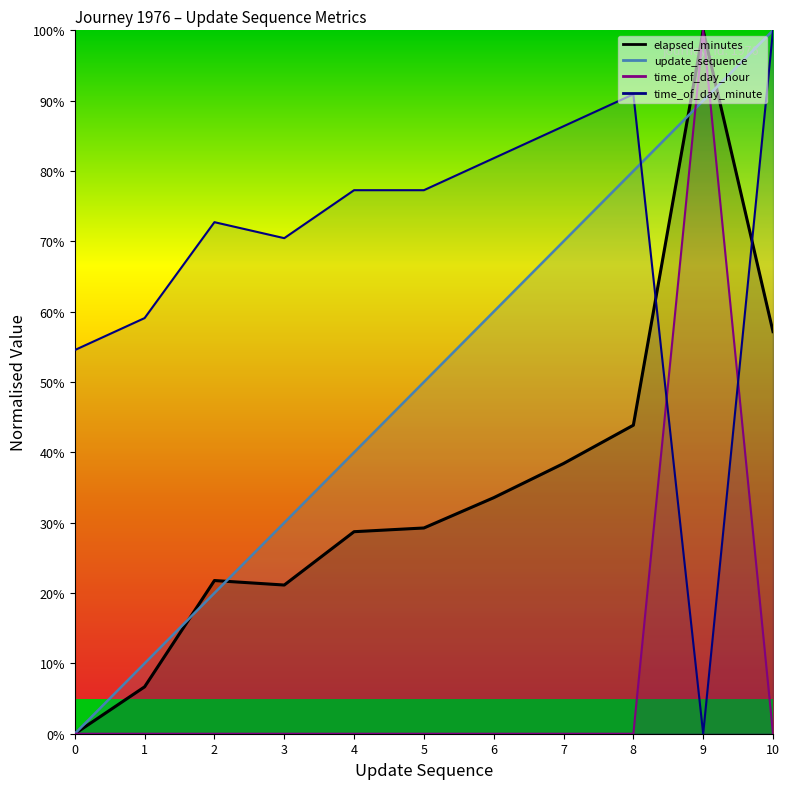

How many lines are shown in the chart?

4